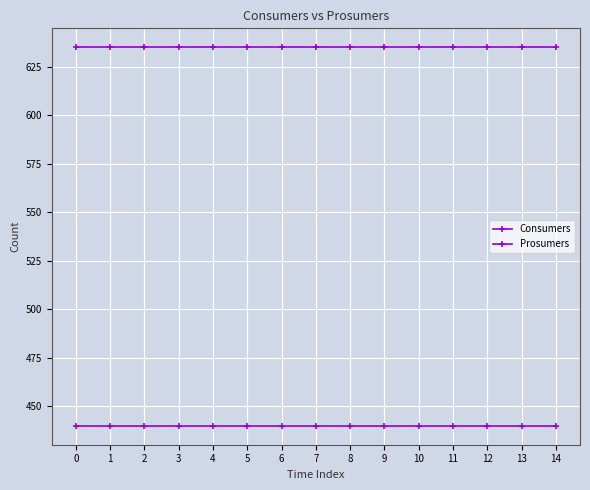

Is this an area chart (filled region under the line)?

No